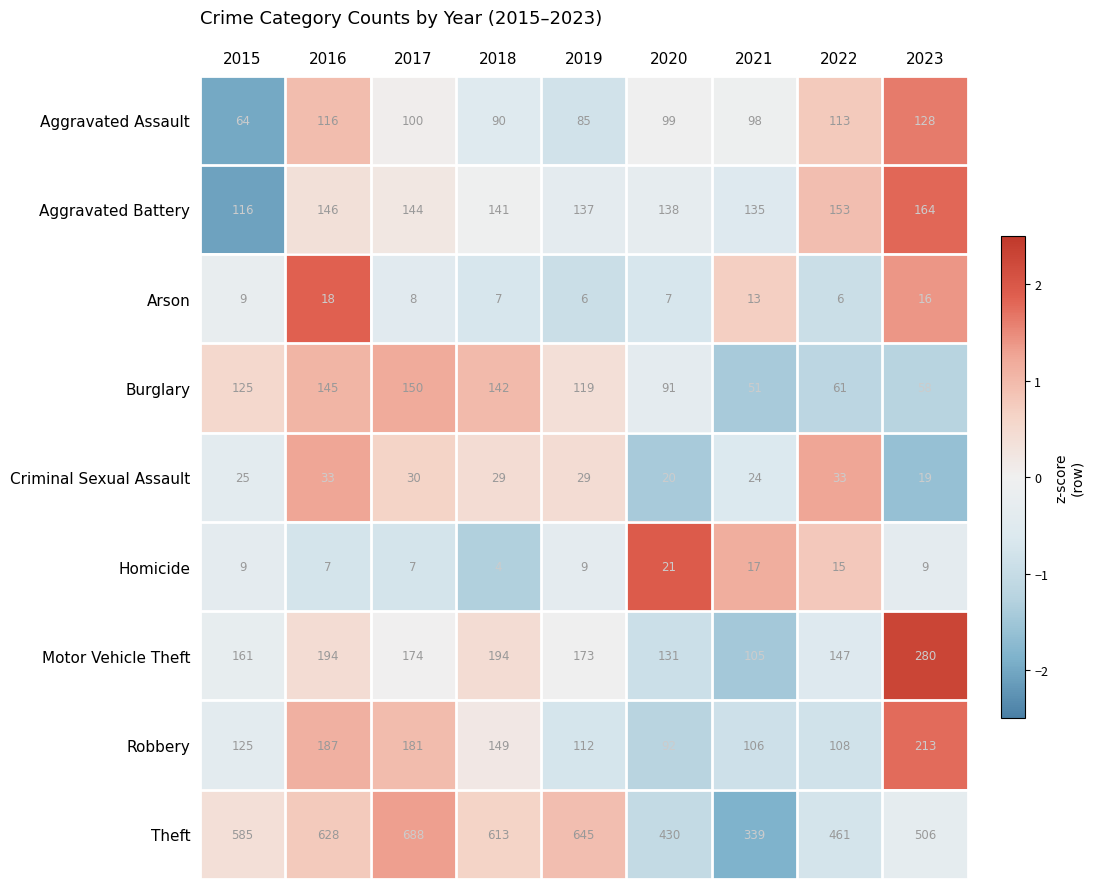

Which series has the widest spread of values?

Theft